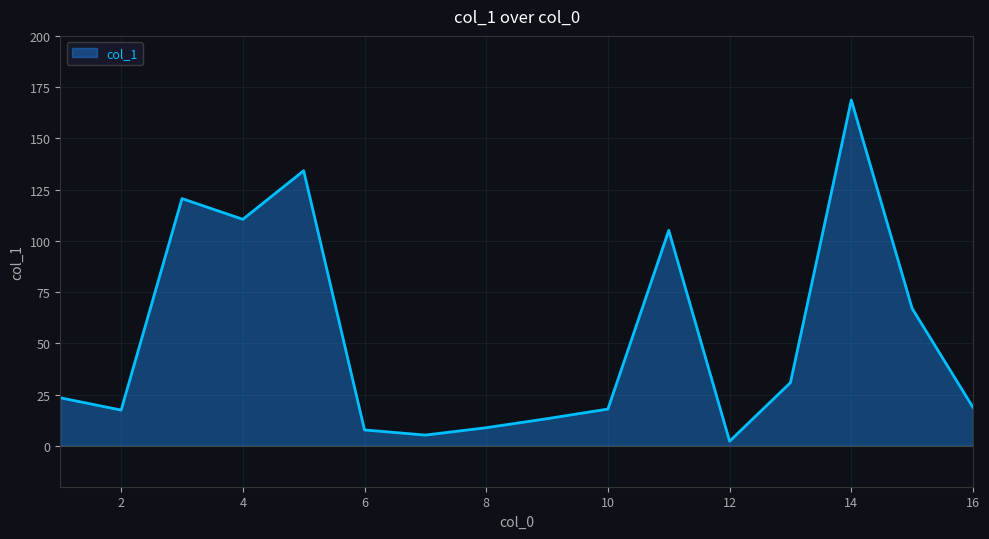

How many lines are shown in the chart?

1